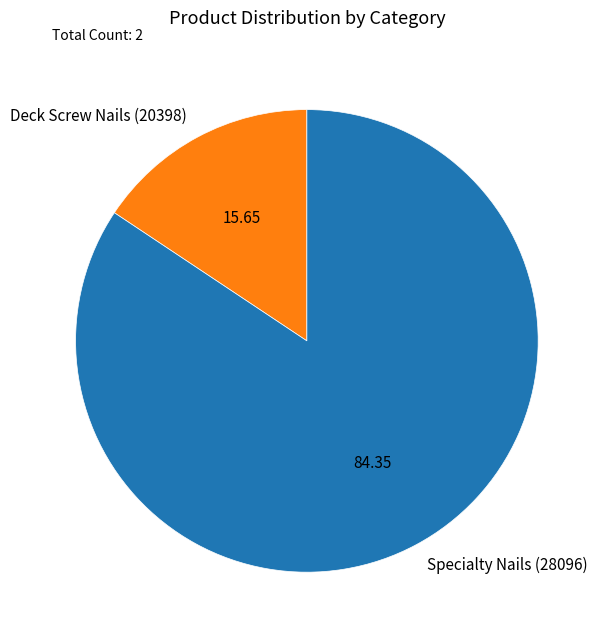

Do Specialty Nails (28096) and Deck Screw Nails (20398) together represent more than half of the pie?

Yes